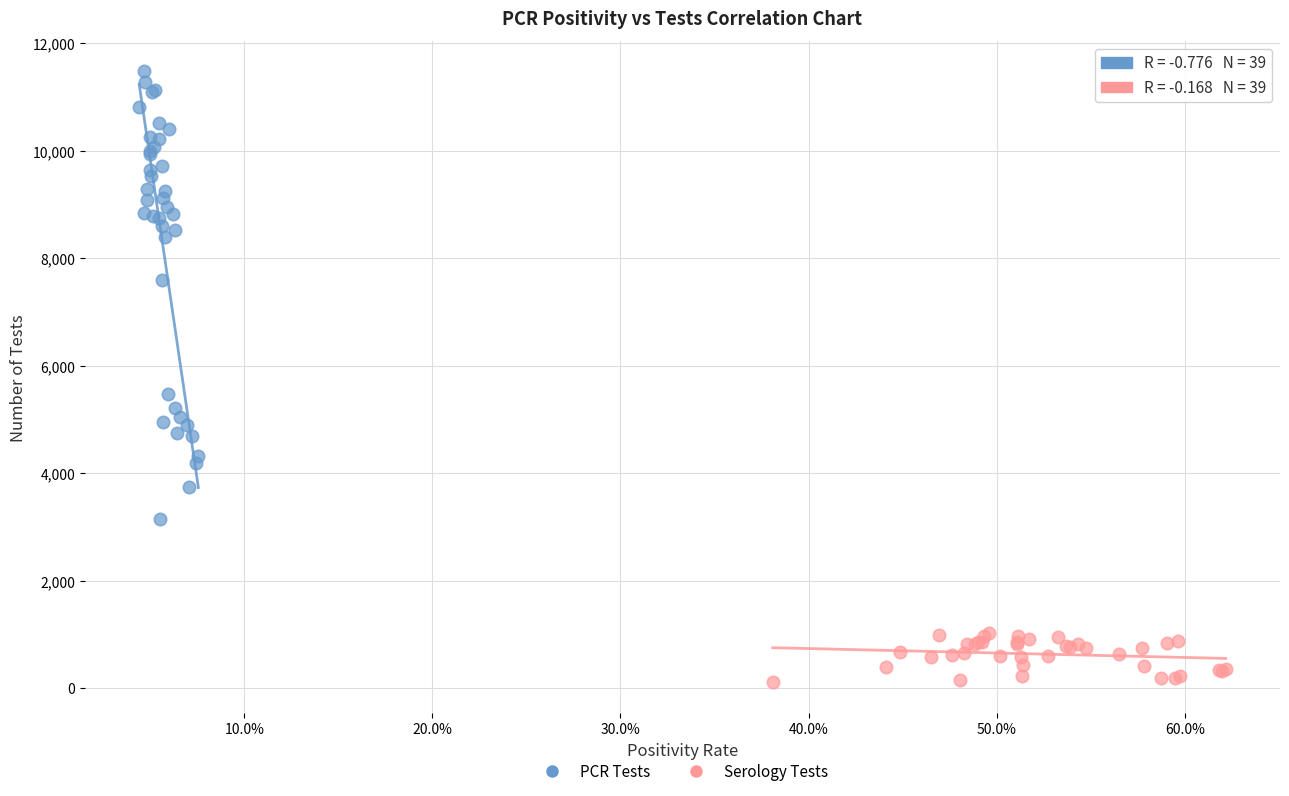

Which series reaches the maximum Y coordinate?

PCR Tests